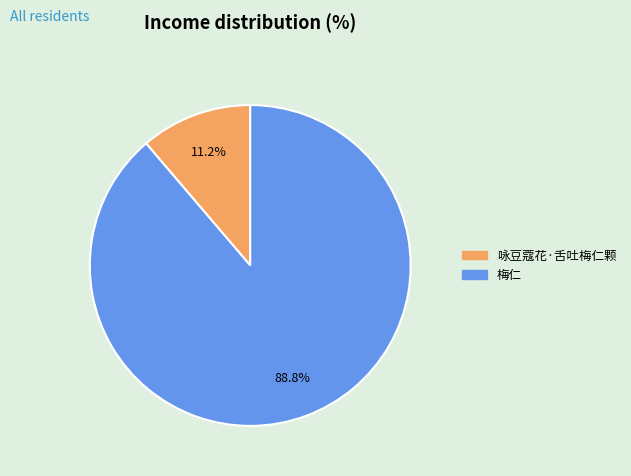

What percentage is the 咏豆蔻花·舌吐梅仁颗 slice, to the nearest percent?

11%